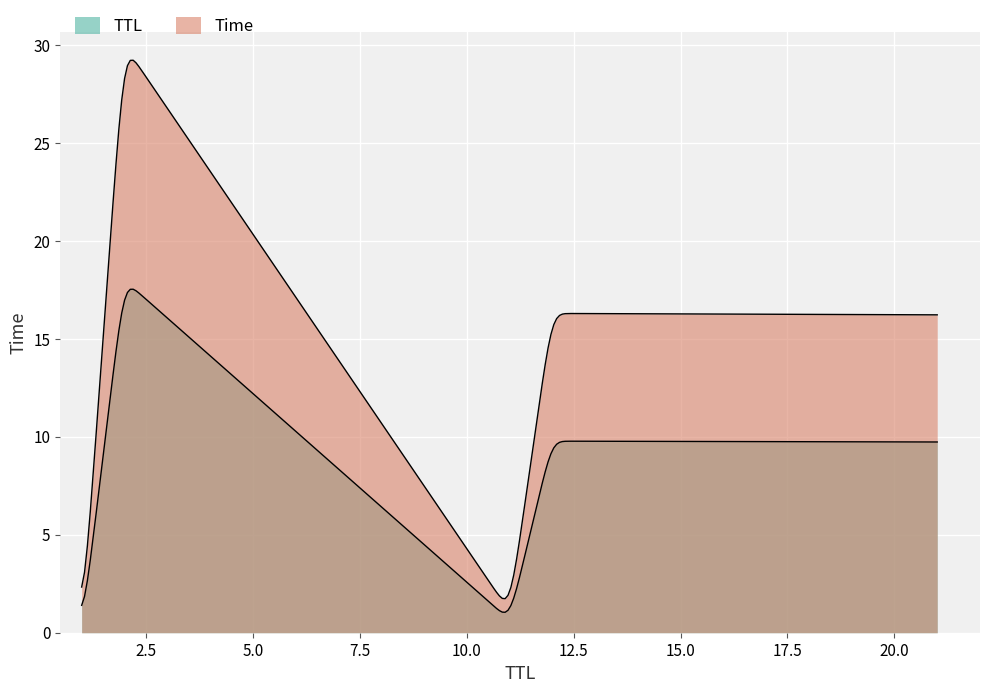

What is the value of the 3rd point from the left?

16.2